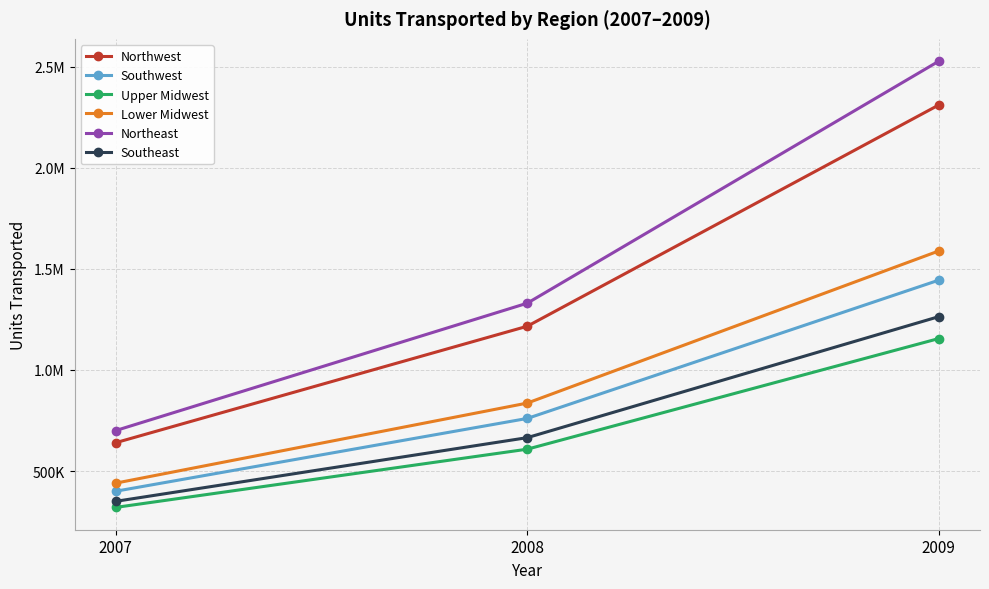

Is it true that Southwest equals 993573 at 2008?

False